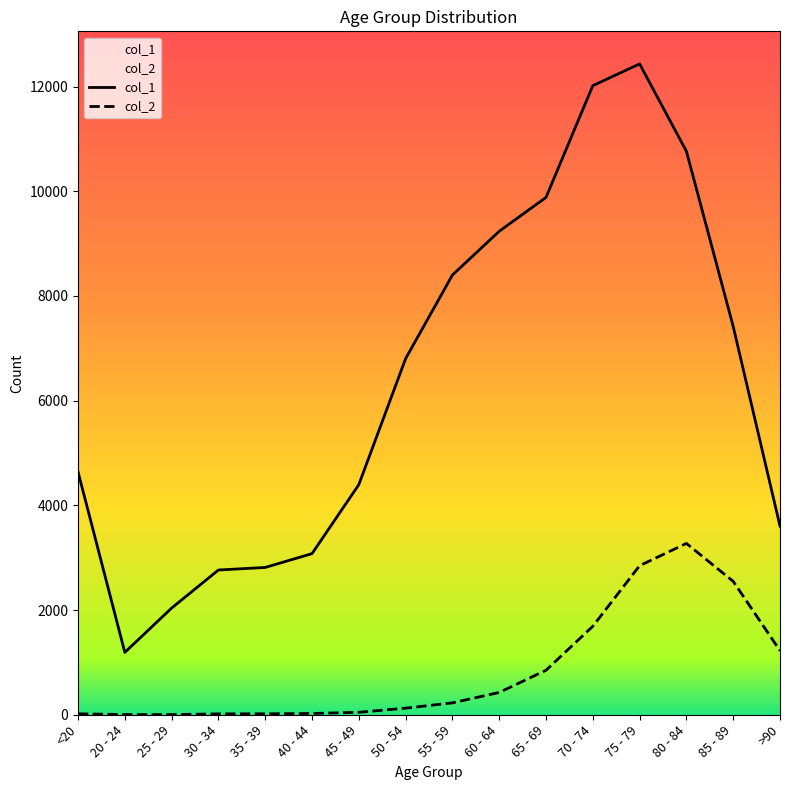

What is the spread (max minus min) of values at <20?

4623